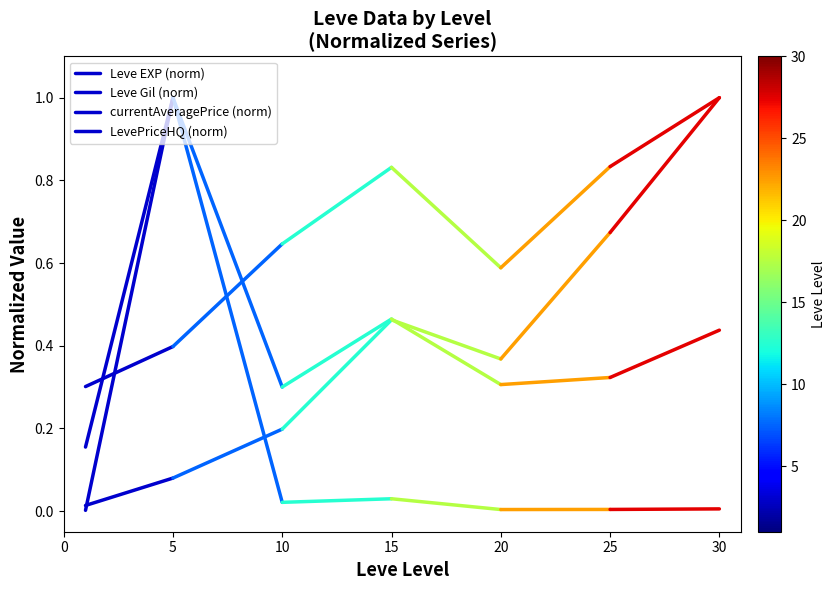

The Leve Gil (norm) series shows 0.6 at 5. True or false?

False